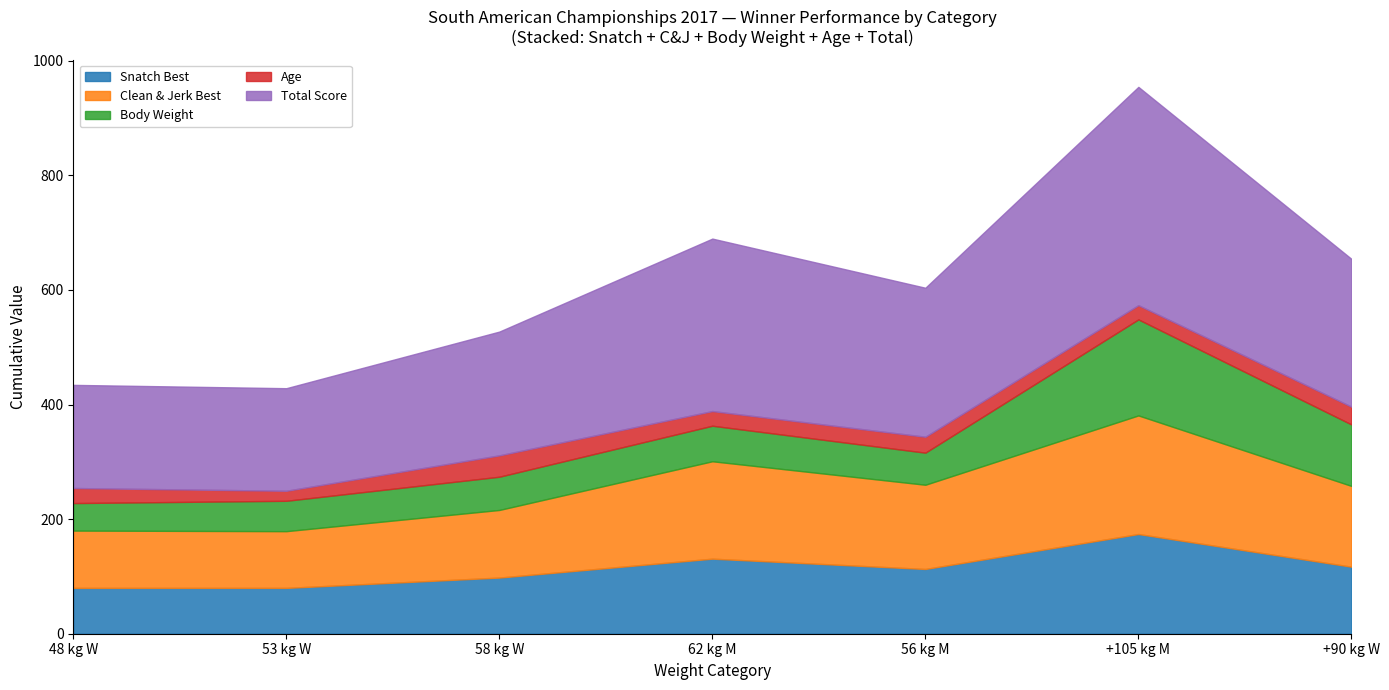

Count the number of data series in this chart.

5